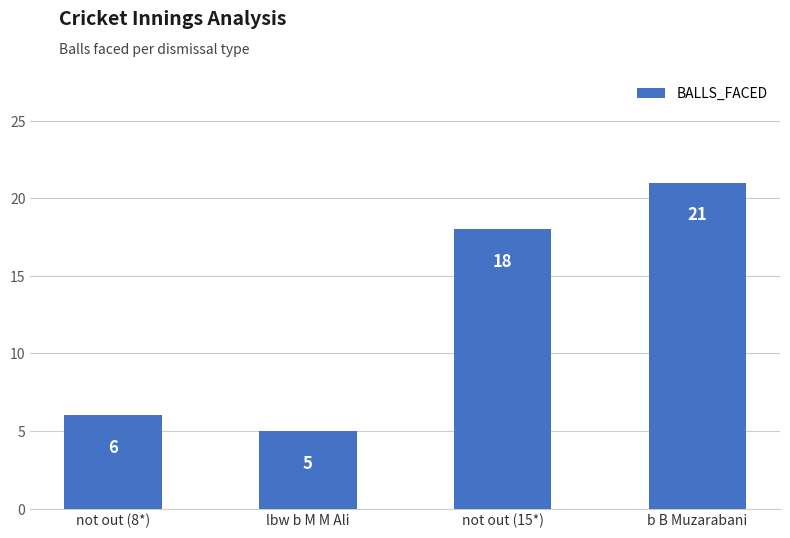

Read the value at lbw b M M Ali, to the nearest 5.

5